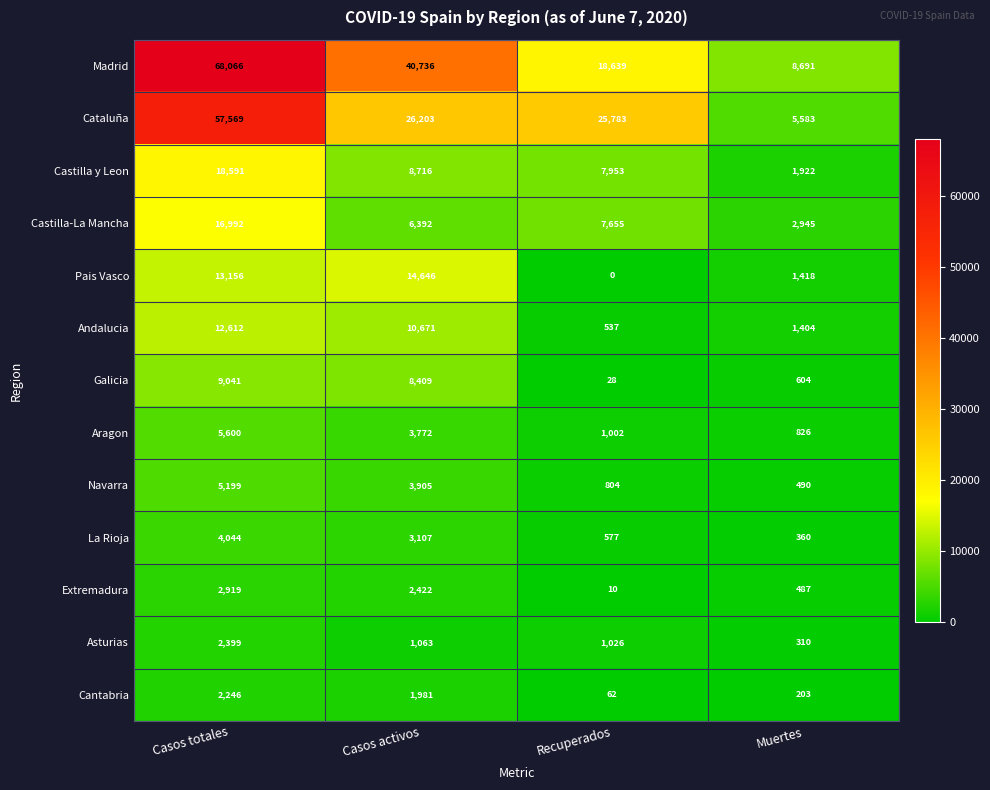

Where does the Madrid series first go above 40736?

Casos totales